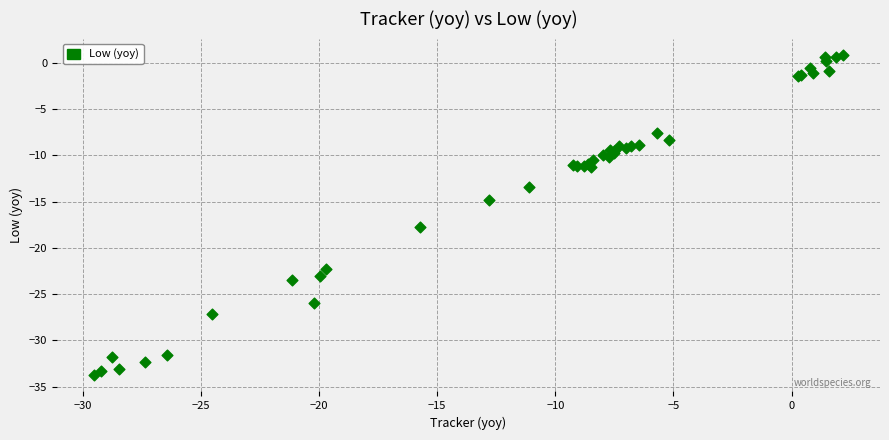

What Y value in the scatter plot is closest to -16?

-14.8